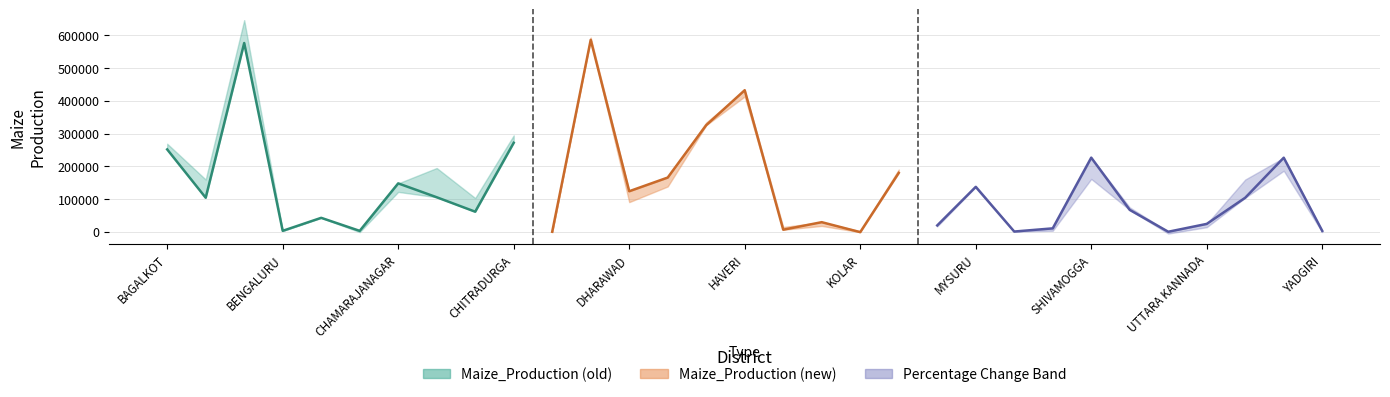

The Maize_Production (old) series shows 18605.3 at RAMANAGARA. True or false?

False